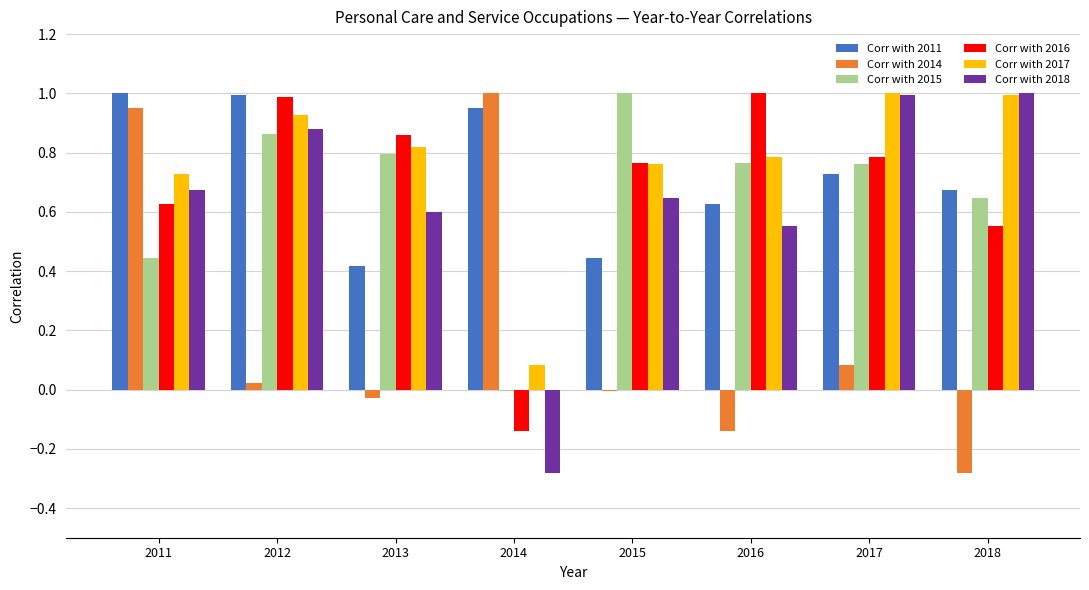

How many series are shown in this chart?

6